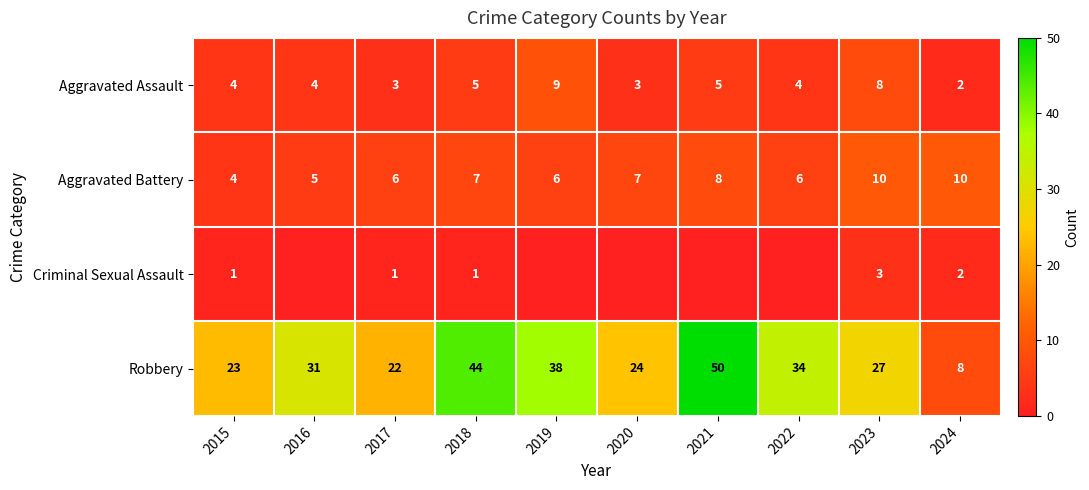

Is the value of Robbery at 2021 greater than the value of Aggravated Battery at 2024?

Yes